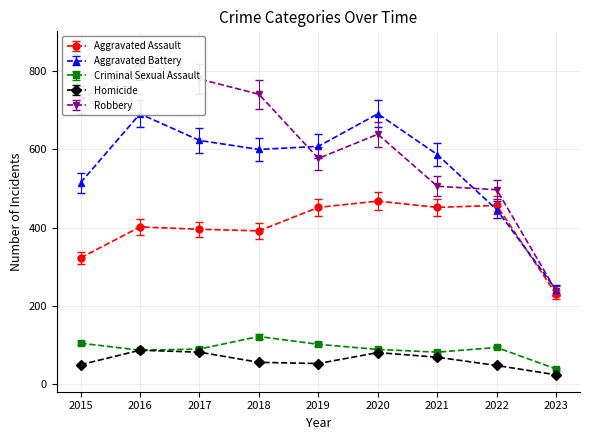

How many data points in Homicide are less than 56?

4